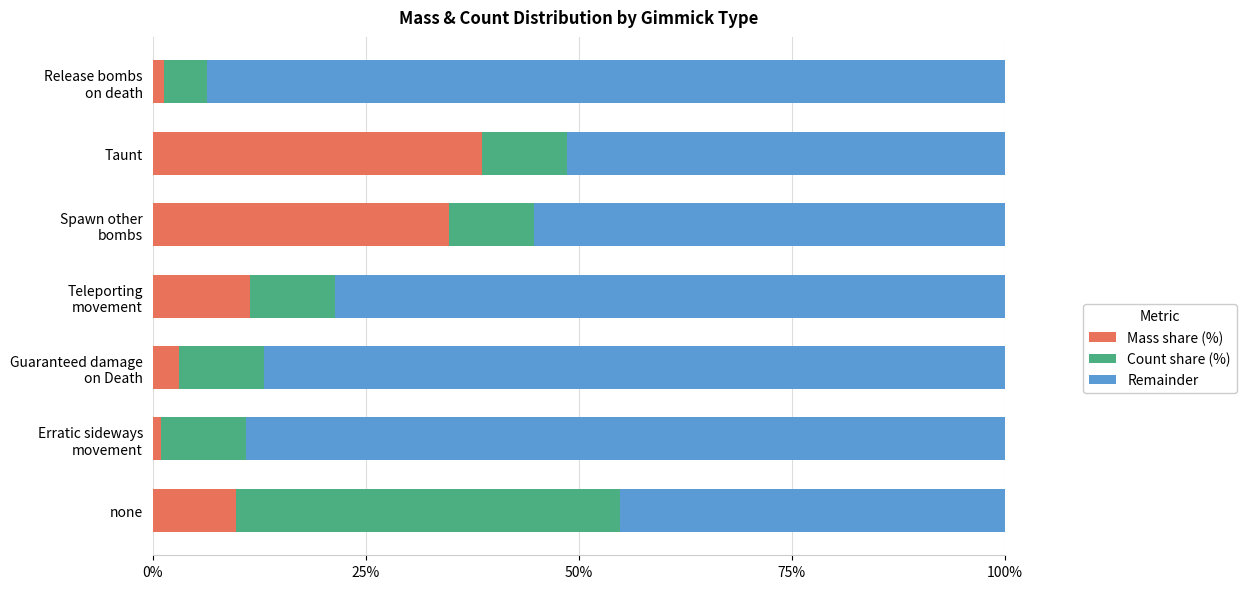

At which label does Mass share (%) reach its peak?

Taunt